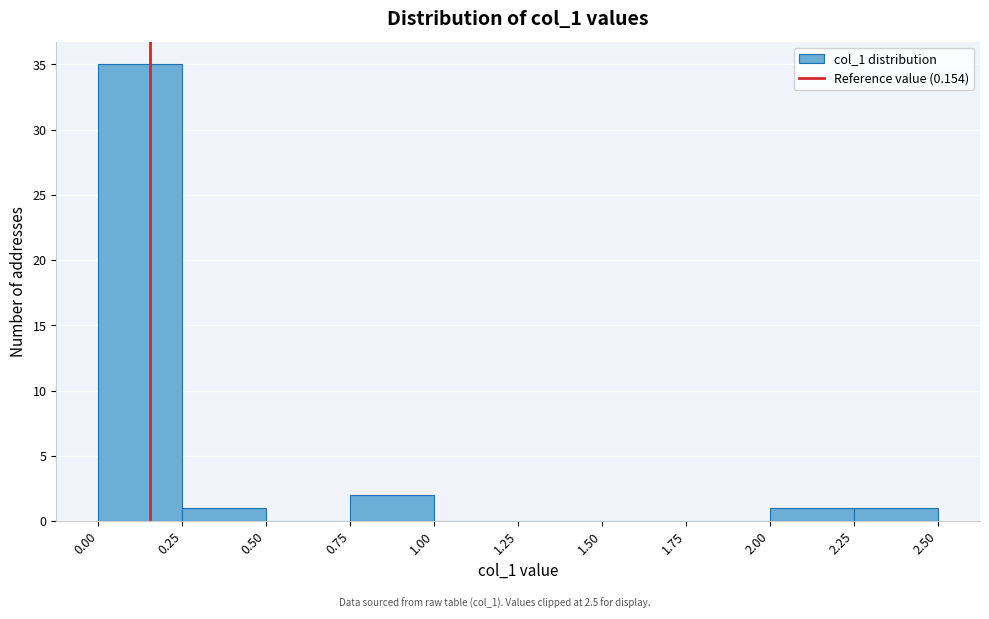

Reading left to right, transcribe this chart: for each bar, give the range it covers on the x-axis and its height. The values are not printed on the chart, so give them approximately, as read against the axis.

0.00 to 0.25: 35
0.25 to 0.50: 1
0.50 to 0.75: 0
0.75 to 1.00: 2
1.00 to 1.25: 0
1.25 to 1.50: 0
1.50 to 1.75: 0
1.75 to 2.00: 0
2.00 to 2.25: 1
2.25 to 2.50: 1